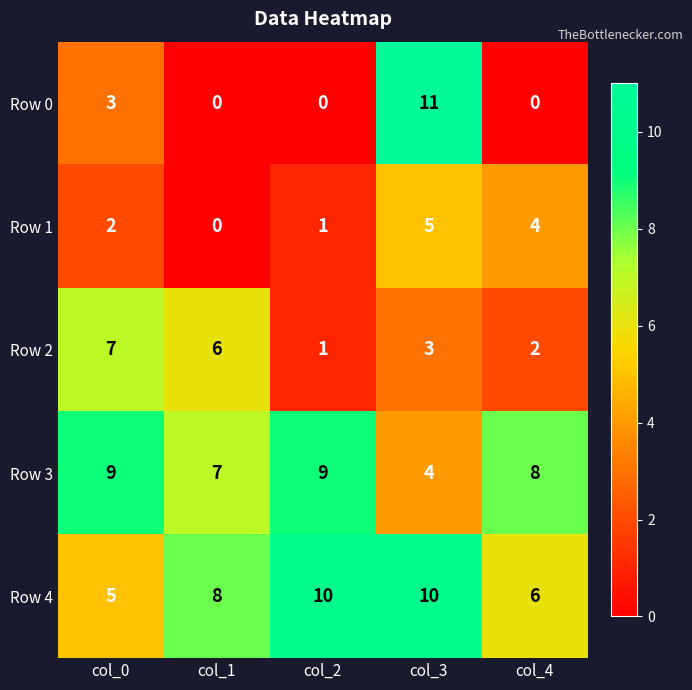

What is the difference between the Row 3 values at col_3 and col_4?

4